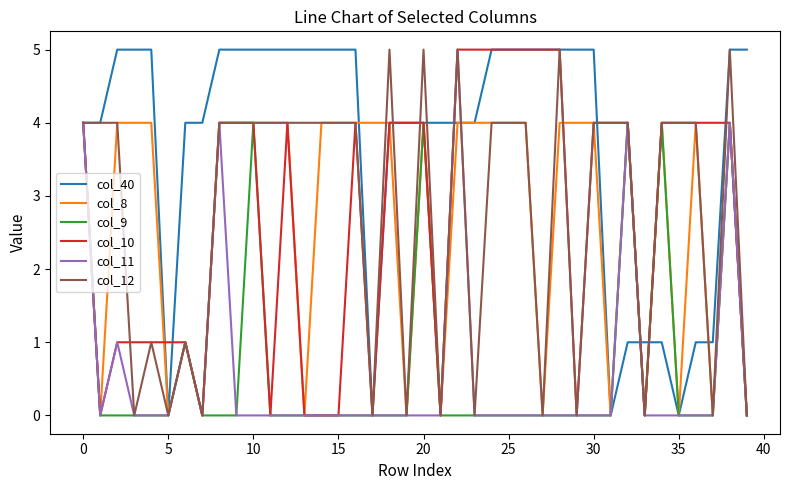

Does the chart have visible grid lines?

No